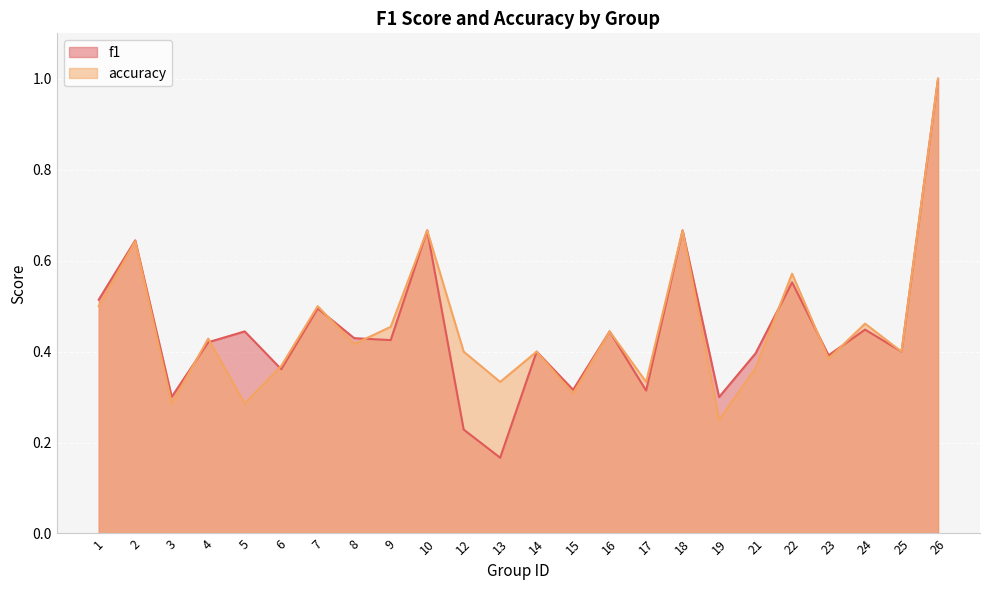

What is the total value across all series at 25?

0.8